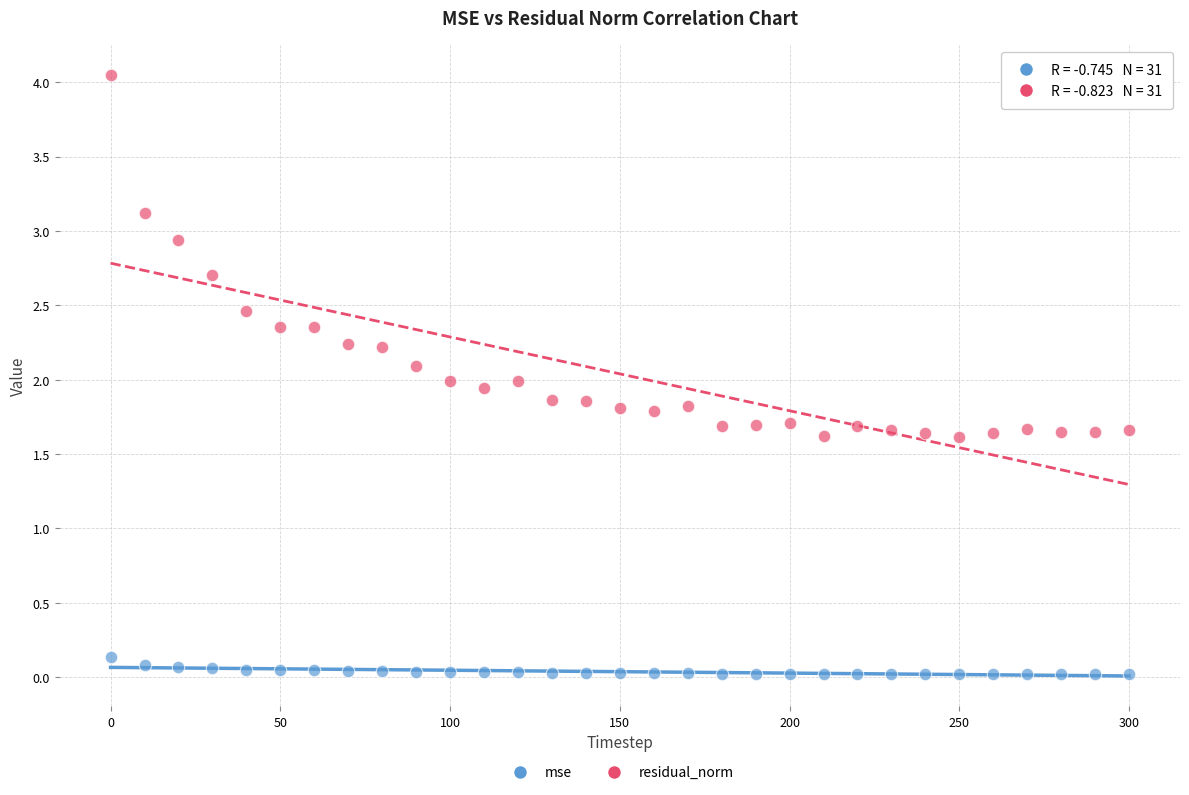

What are all the series names shown in the legend?

mse, residual_norm